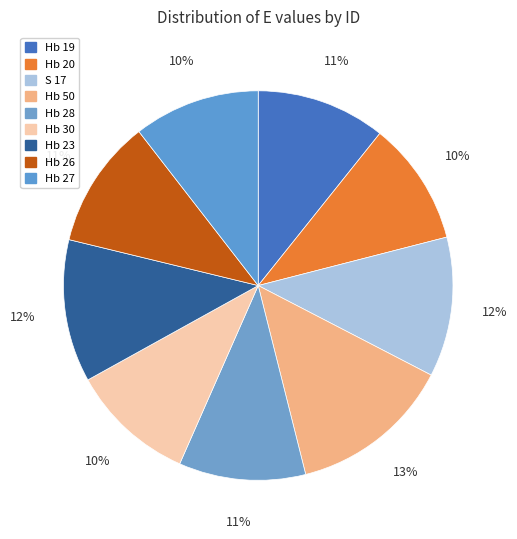

The Hb 50 slice represents 13% of the pie. True or false?

True